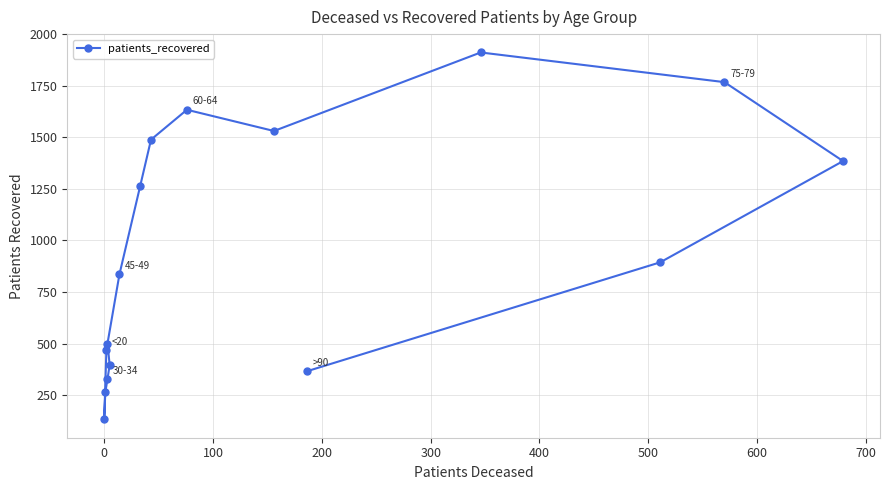

True or false: the data shows 1531 at 10.

True